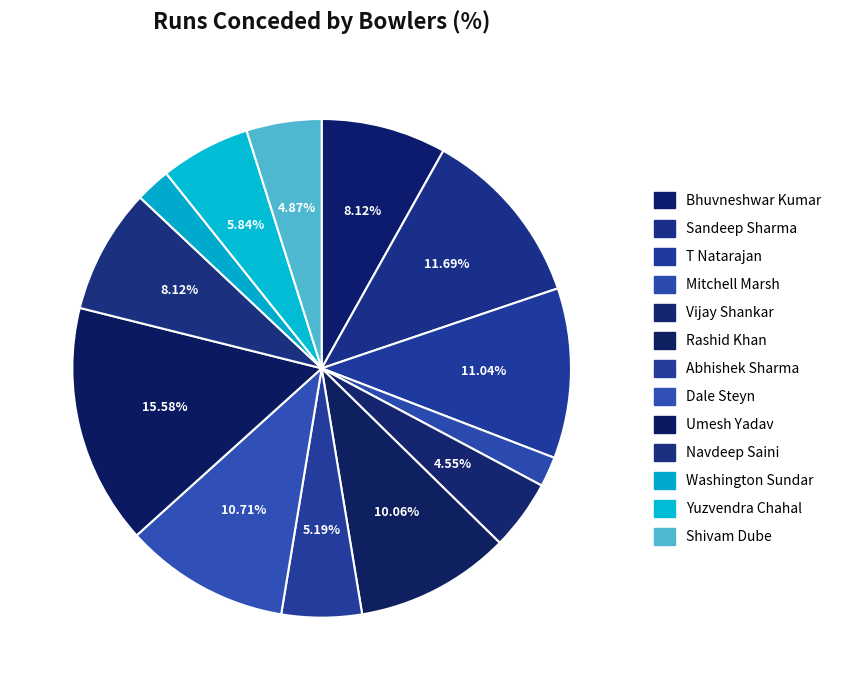

How many slices are in this pie chart?

13